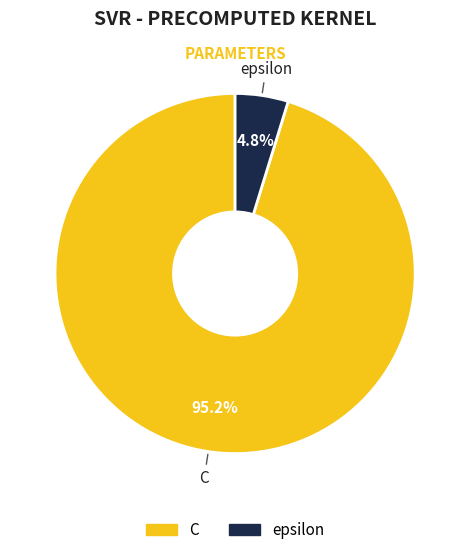

Count the number of slices in the pie.

2